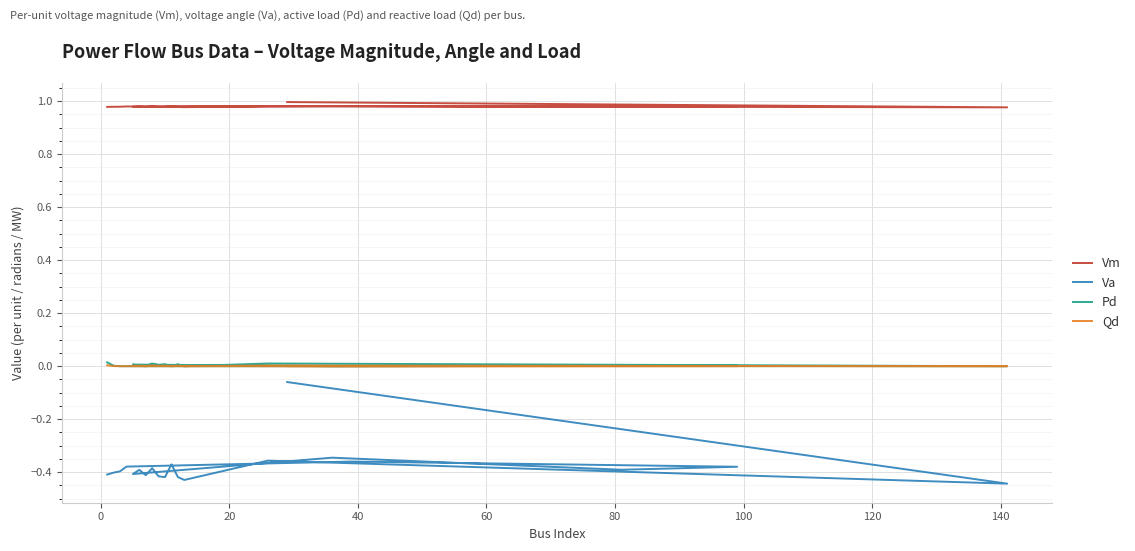

True or false: Qd and Pd intersect in this chart.

False